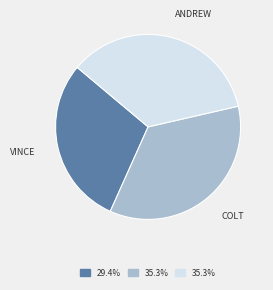

Does any single category account for the majority?

No